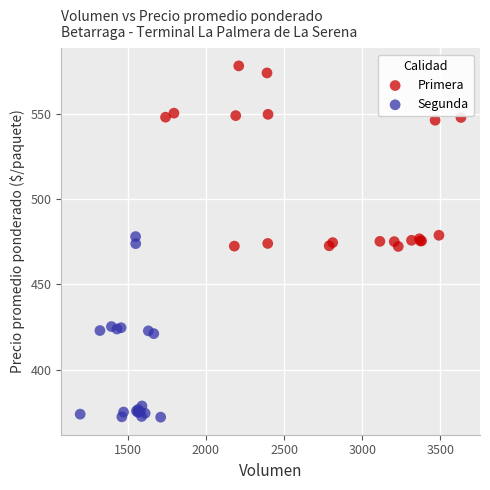

Which series reaches the maximum Y coordinate?

Primera